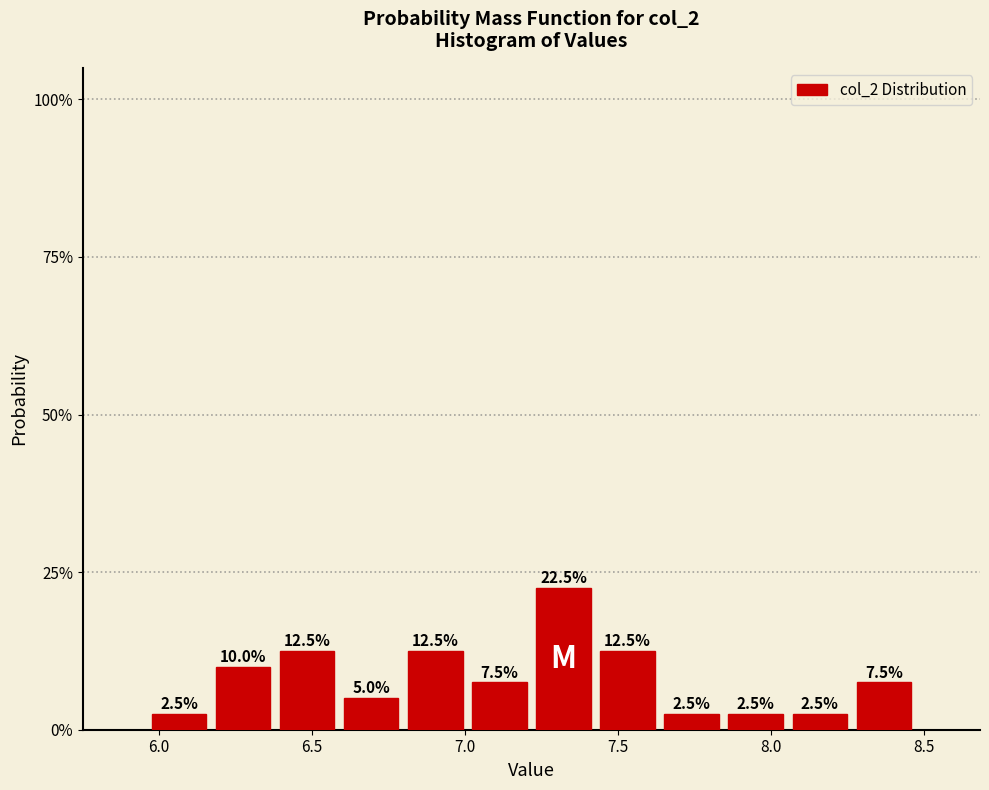

Reading left to right, transcribe this chart: for each bar, give the range it covers on the x-axis and its height. The bar edges are not printed on the chart, so give them approximately, as read against the axis.

5.95 to 6.15: 2.5
6.15 to 6.40: 10.0
6.40 to 6.60: 12.5
6.60 to 6.80: 5.0
6.80 to 7.00: 12.5
7.00 to 7.20: 7.5
7.20 to 7.45: 22.5
7.45 to 7.65: 12.5
7.65 to 7.85: 2.5
7.85 to 8.05: 2.5
8.05 to 8.25: 2.5
8.25 to 8.45: 7.5